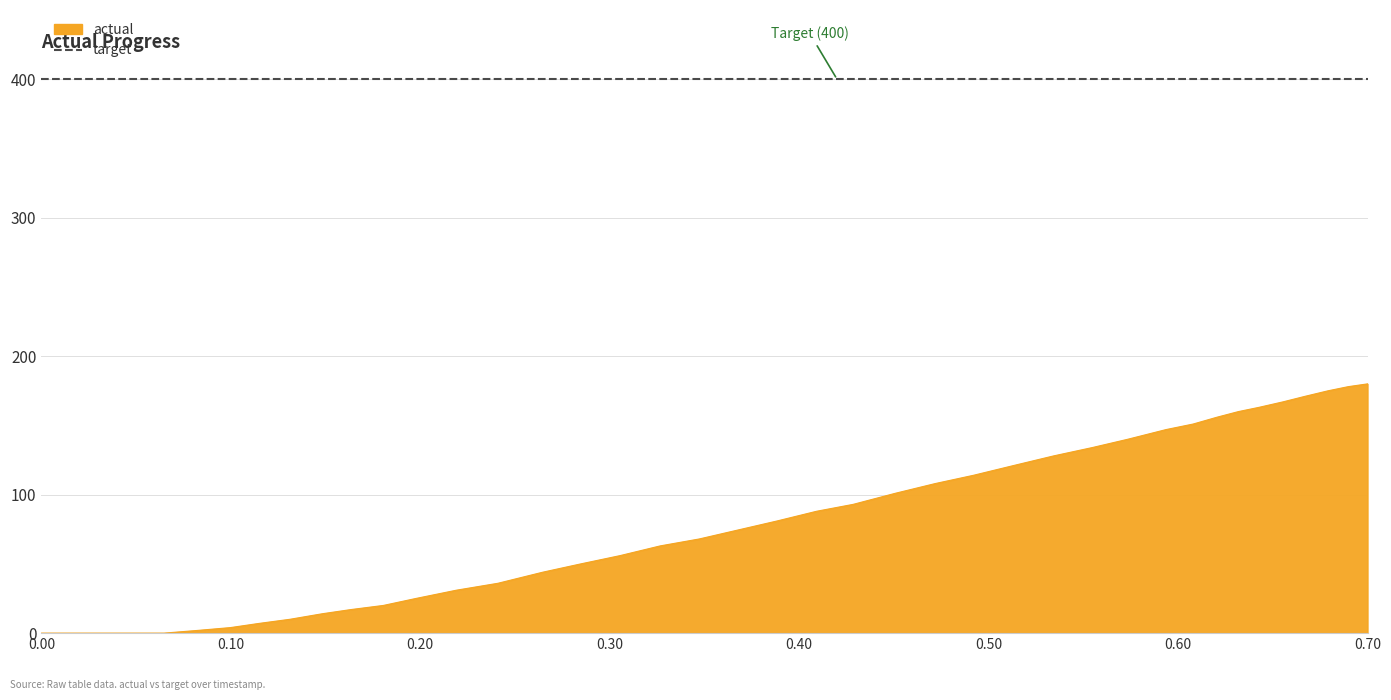

Reading left to right, extract all data points from this chart.

timestamp: 0.0	0.0	0.1	0.1	0.1	0.1	0.1	0.1	0.1	0.2	0.2	0.2	0.2	0.2	0.3	0.3	0.3	0.3	0.3	0.4	0.4	0.4	0.4	0.4	0.5	0.5	0.5	0.5	0.6	0.6	0.6	0.6	0.6	0.6	0.6	0.7	0.7	0.7	0.7	0.7
actual: 0.0	0.0	0.0	0.0	2.0	4.0	7.0	10.0	14.0	17.0	20.0	25.0	31.0	36.0	44.0	50.0	56.0	63.0	68.0	74.0	81.0	88.0	93.0	101.0	108.0	114.0	121.0	128.0	134.0	140.0	147.0	151.0	156.0	160.0	163.0	167.0	171.0	175.0	178.0	180.0
target: 400.0	400.0	400.0	400.0	400.0	400.0	400.0	400.0	400.0	400.0	400.0	400.0	400.0	400.0	400.0	400.0	400.0	400.0	400.0	400.0	400.0	400.0	400.0	400.0	400.0	400.0	400.0	400.0	400.0	400.0	400.0	400.0	400.0	400.0	400.0	400.0	400.0	400.0	400.0	400.0